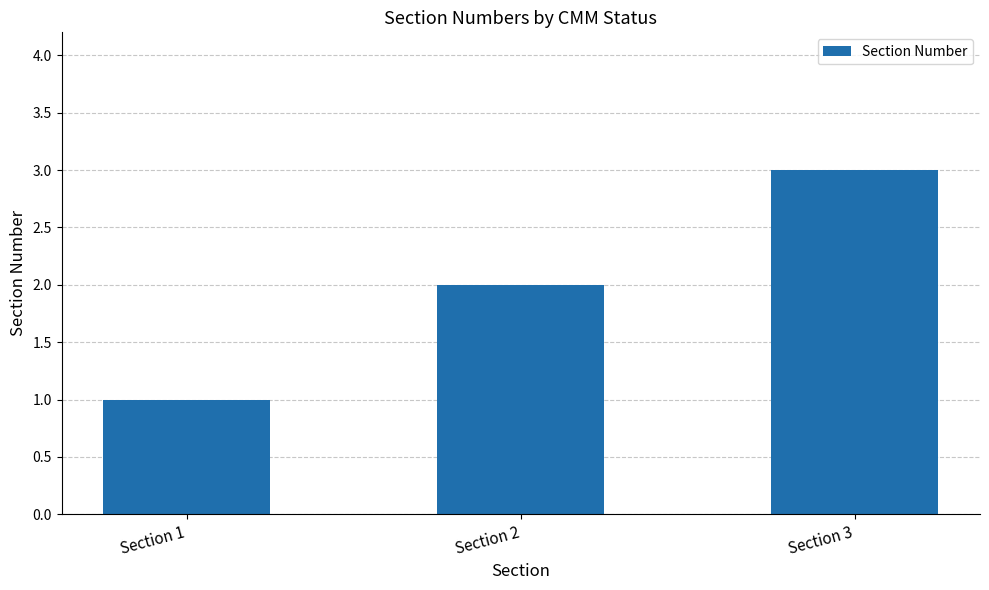

At which label is the value closest to 2?

Section 2